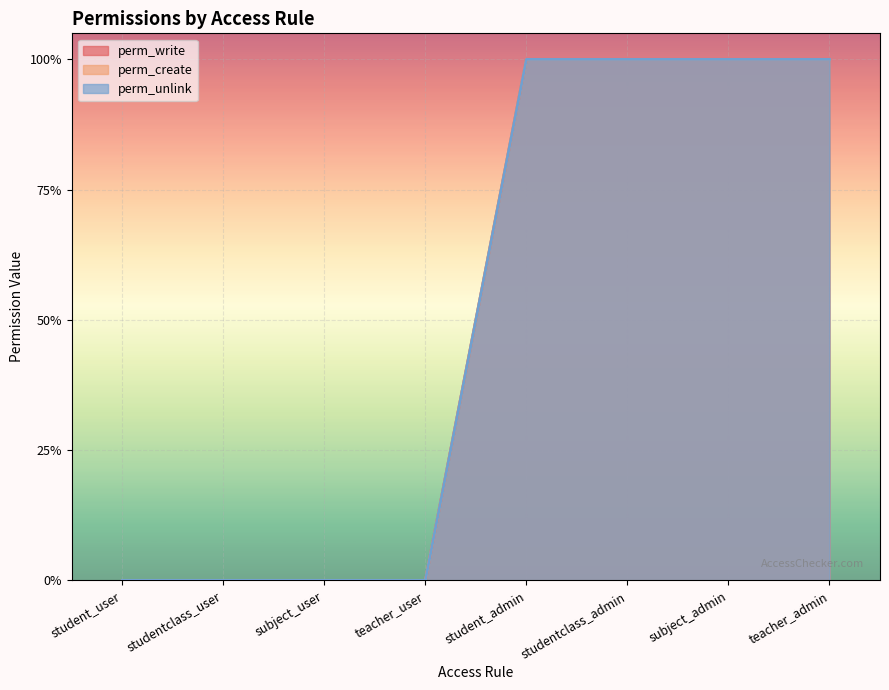

What is the difference between the second highest and minimum values in the perm_write series?

1